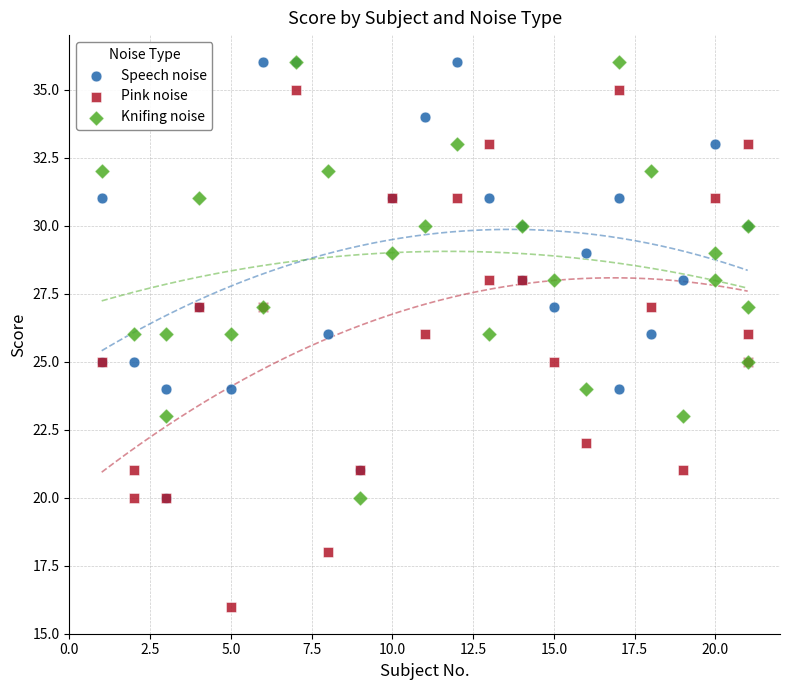

What are all the series names shown in the legend?

Speech noise, Pink noise, Knifing noise